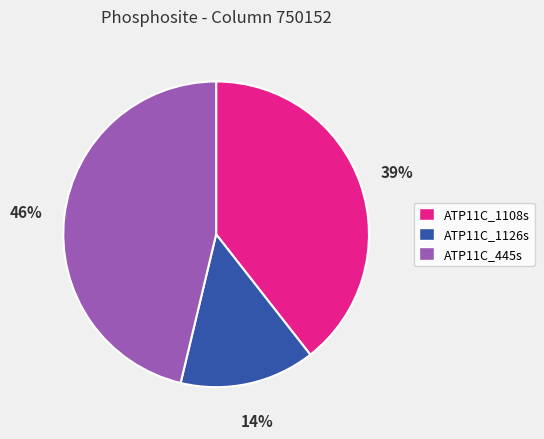

Rank the categories by value from highest to lowest.

ATP11C_445s, ATP11C_1108s, ATP11C_1126s